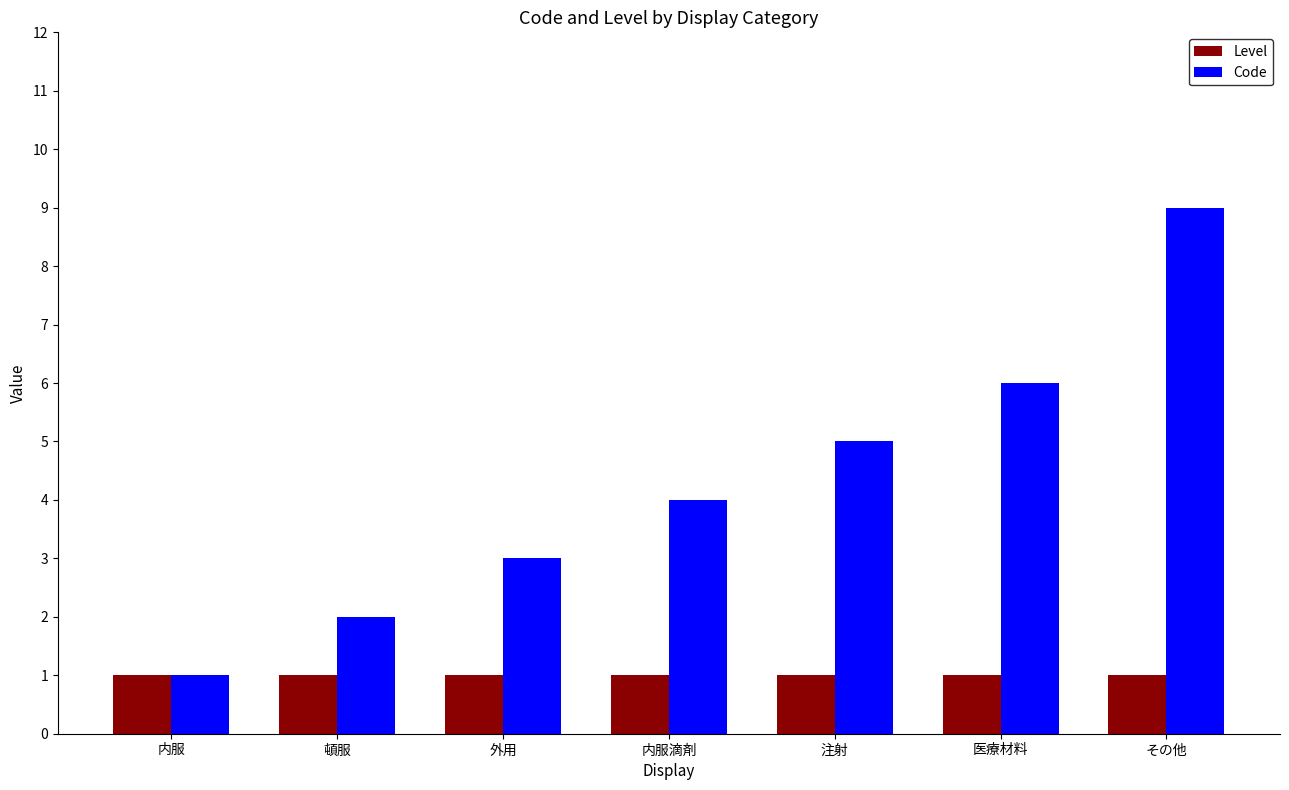

What is the lowest value of the Code series?

1